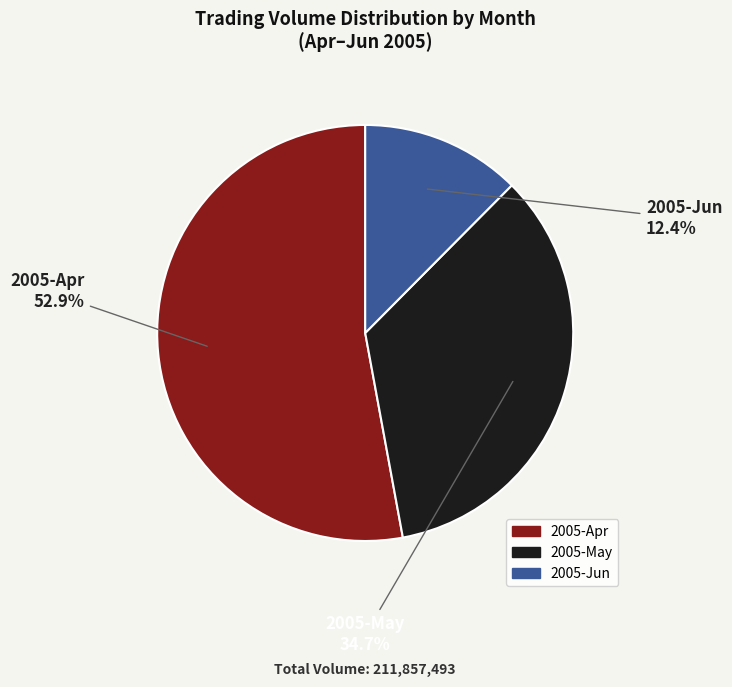

Does any single category account for the majority?

Yes